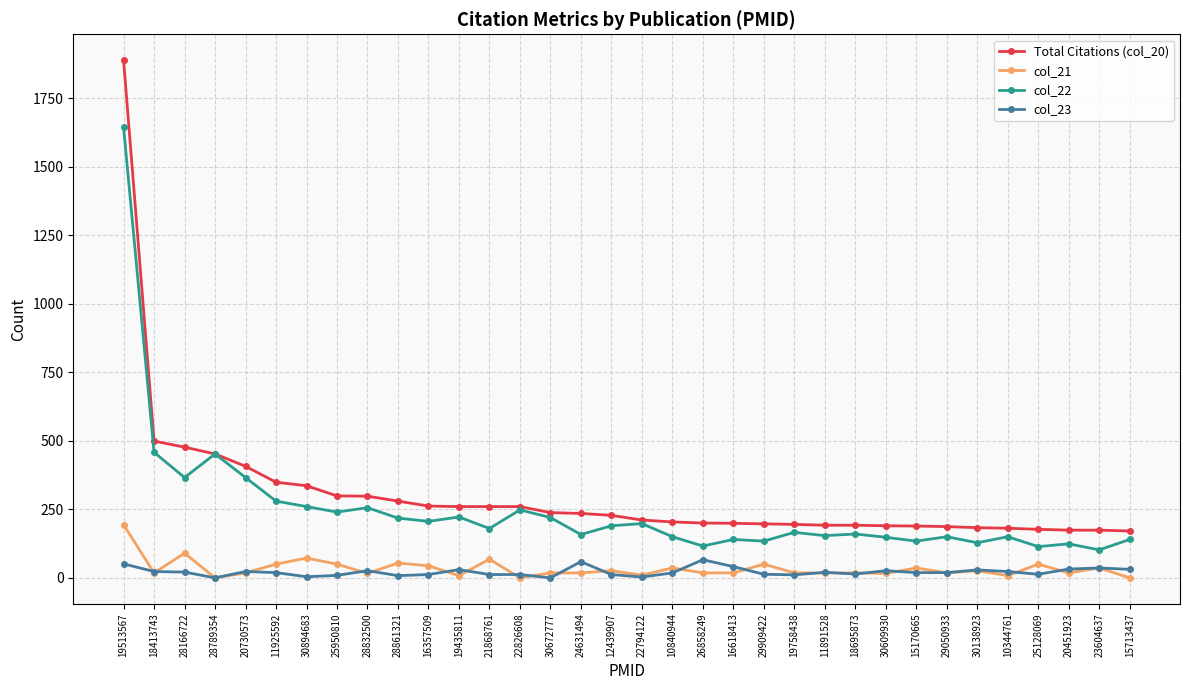

Is this an area chart (filled region under the line)?

No